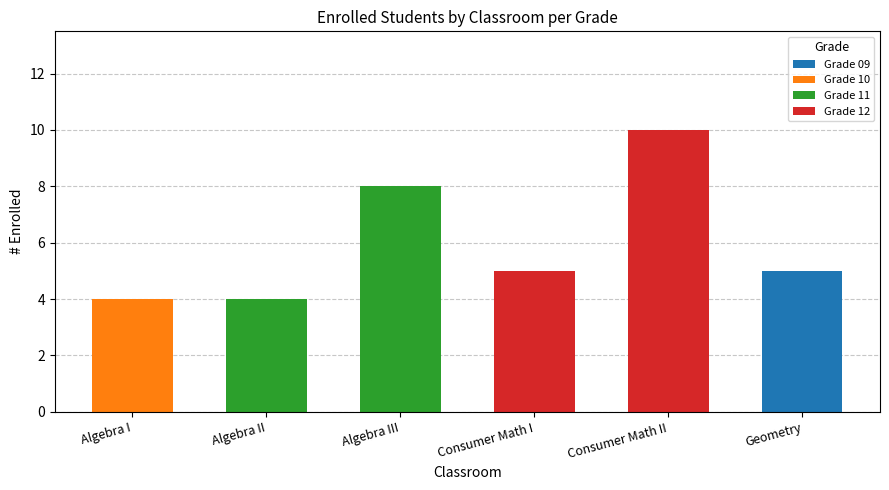

Reading right to left, what are the values for Grade 09?

Geometry=5	Consumer Math II=0	Consumer Math I=0	Algebra III=0	Algebra II=0	Algebra I=0